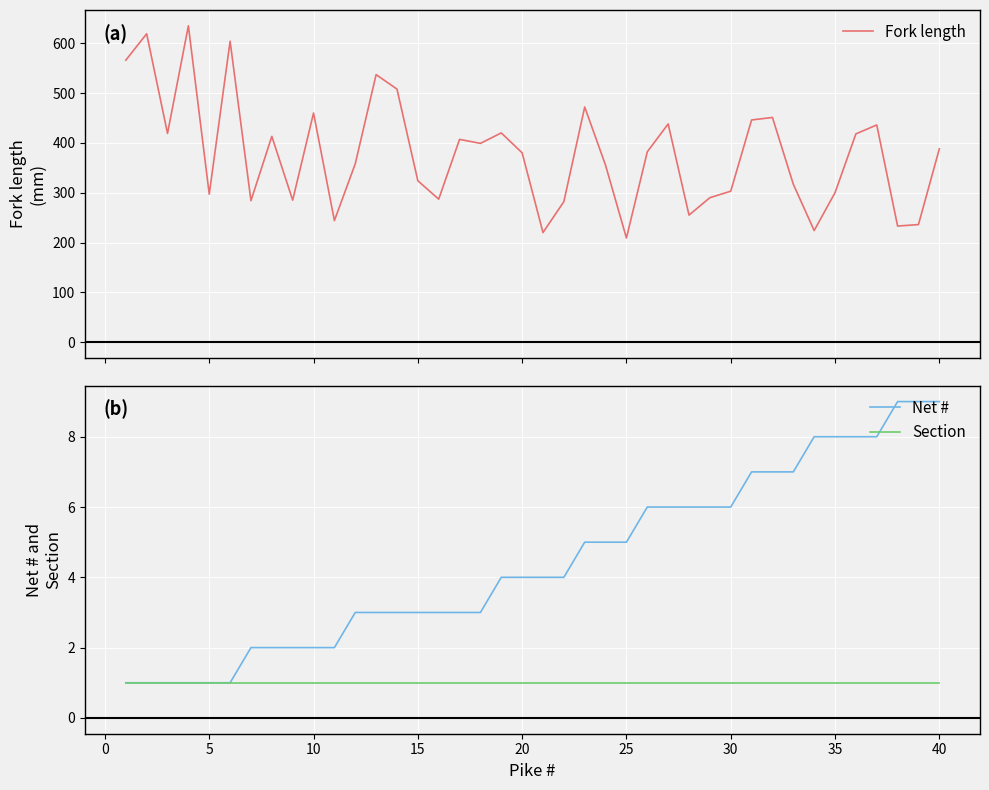

What is the maximum value for Net #?

9